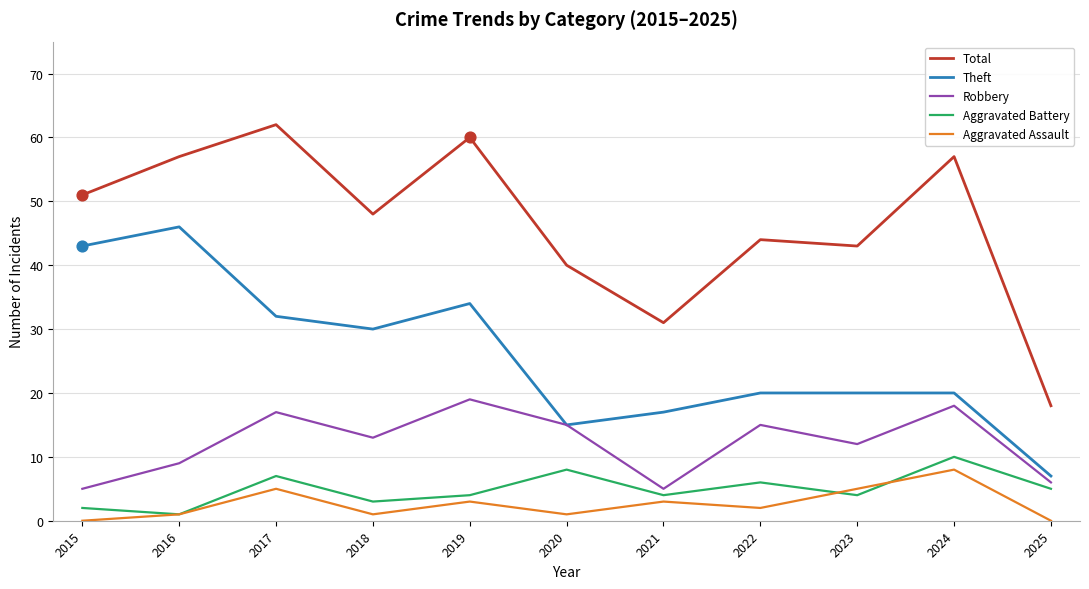

Which series changed the most between 2018 and 2021?

Total